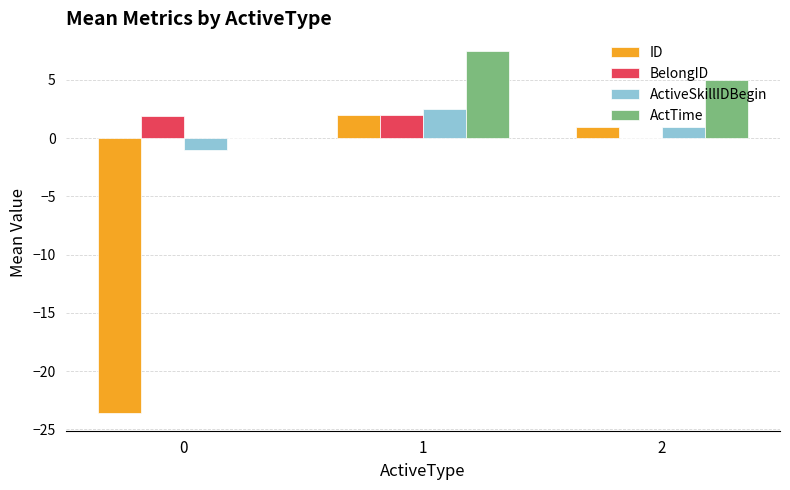

Which series changed the most between 1 and 2?

ActTime